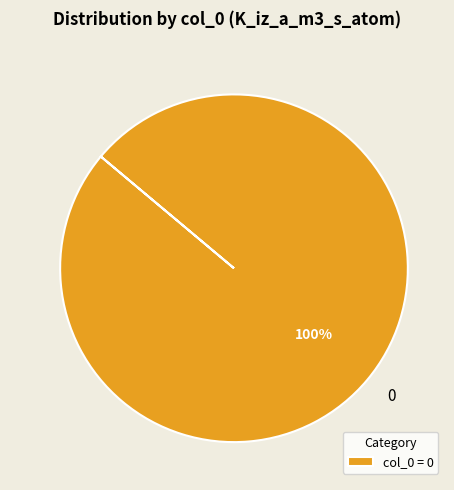

True or false: 0 accounts for 87% of the total.

False